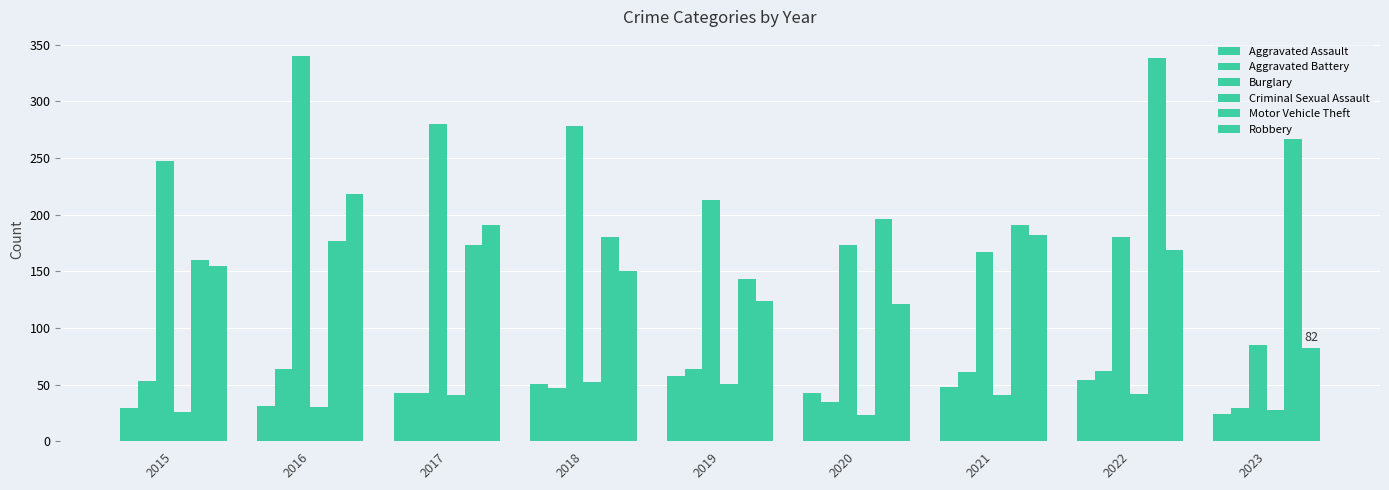

Reading left to right, extract all data points from this chart.

Aggravated Assault: 2015=29	2016=31	2017=43	2018=51	2019=58	2020=43	2021=48	2022=54	2023=24
Aggravated Battery: 2015=53	2016=64	2017=43	2018=47	2019=64	2020=35	2021=61	2022=62	2023=29
Burglary: 2015=247	2016=340	2017=280	2018=278	2019=213	2020=173	2021=167	2022=180	2023=85
Criminal Sexual Assault: 2015=26	2016=30	2017=41	2018=52	2019=51	2020=23	2021=41	2022=42	2023=28
Motor Vehicle Theft: 2015=160	2016=177	2017=173	2018=180	2019=143	2020=196	2021=191	2022=338	2023=267
Robbery: 2015=155	2016=218	2017=191	2018=150	2019=124	2020=121	2021=182	2022=169	2023=82